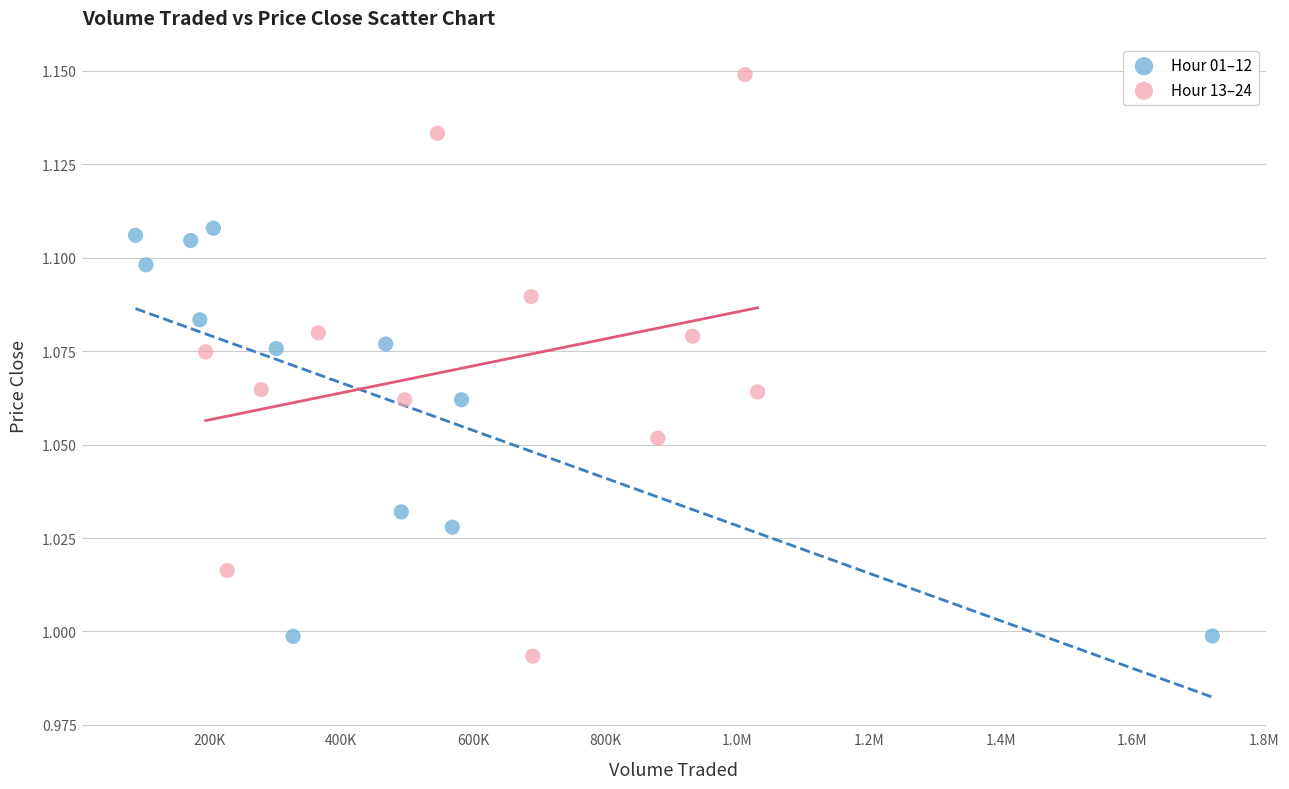

Which series has the largest Y range (max minus min)?

Hour 13–24